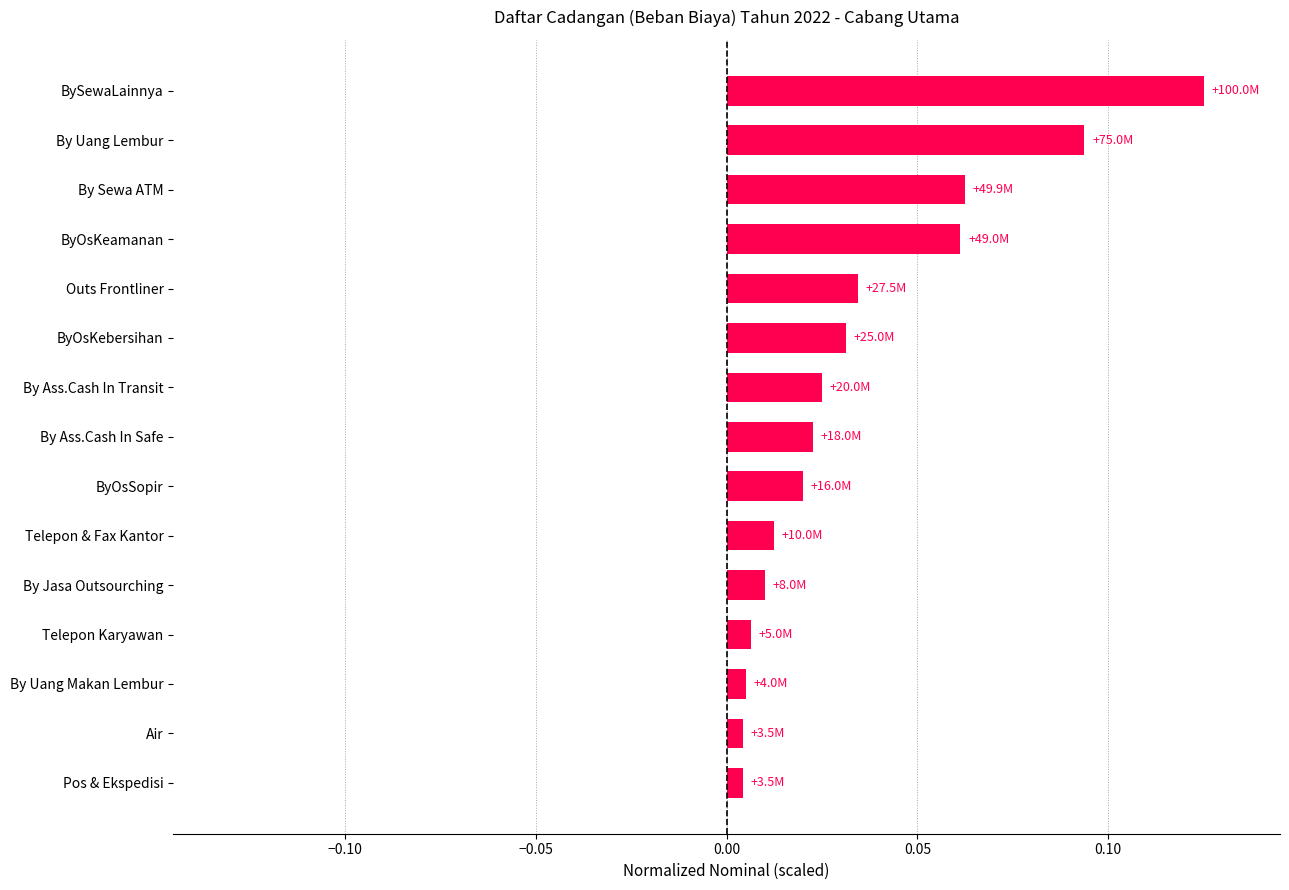

Which has a higher value, By Sewa ATM or By Uang Makan Lembur?

By Sewa ATM